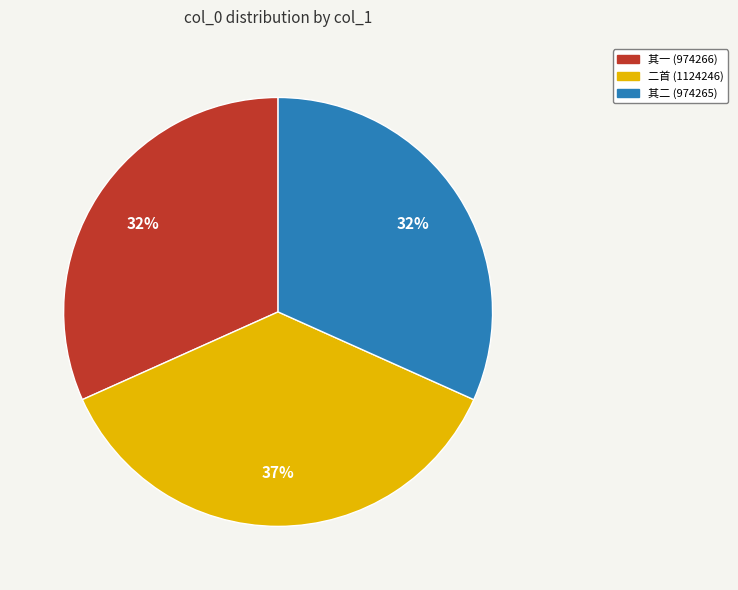

True or false: 二首 (1124246) accounts for 48% of the total.

False